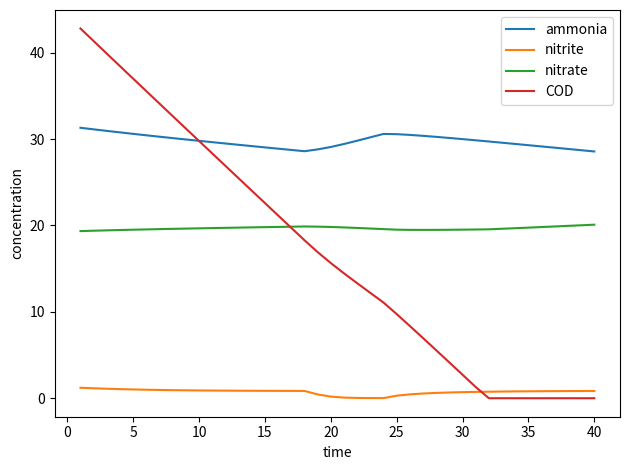

What is the difference between the second highest and minimum values in the ammonia series?

2.6